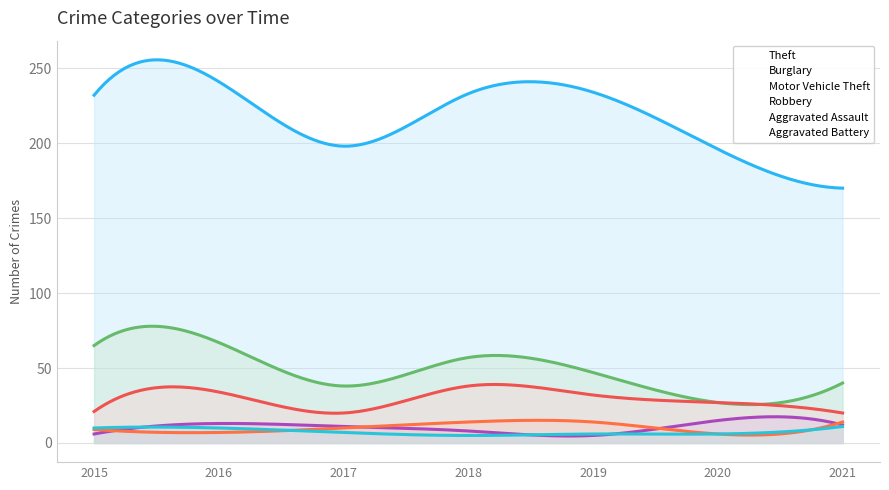

True or false: Theft and Aggravated Battery cross at least once.

False